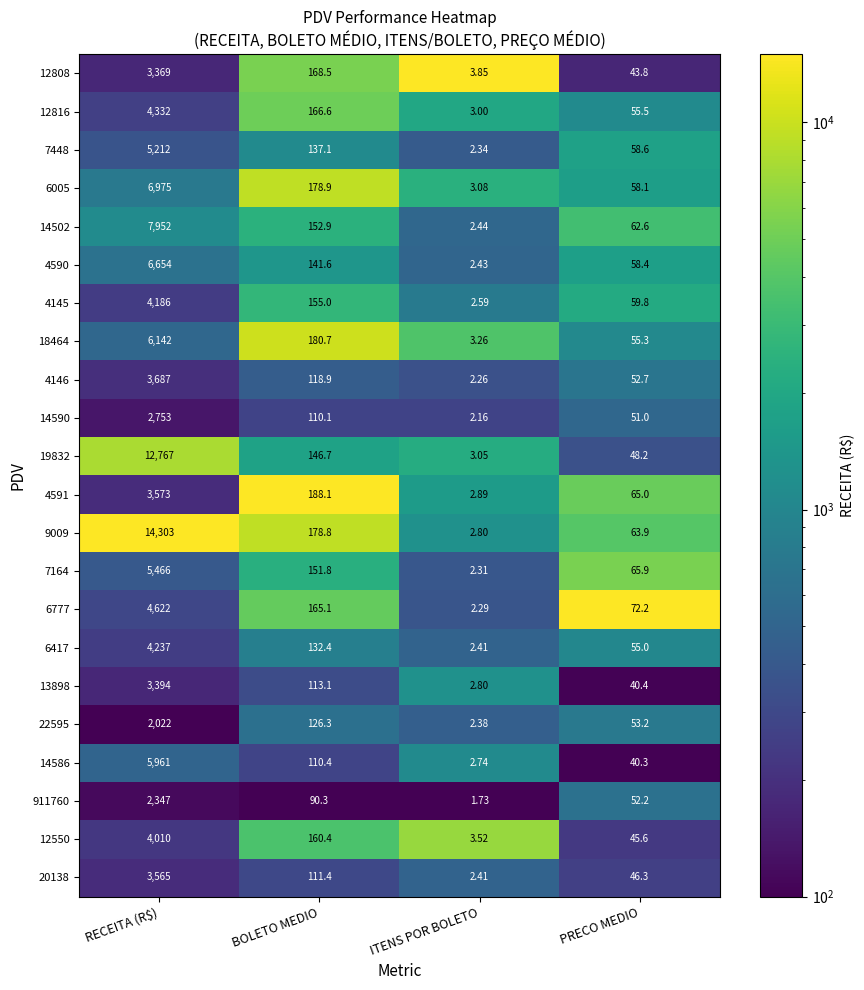

Is the value of 13898 at PRECO MEDIO greater than the value of 14586 at BOLETO MEDIO?

No